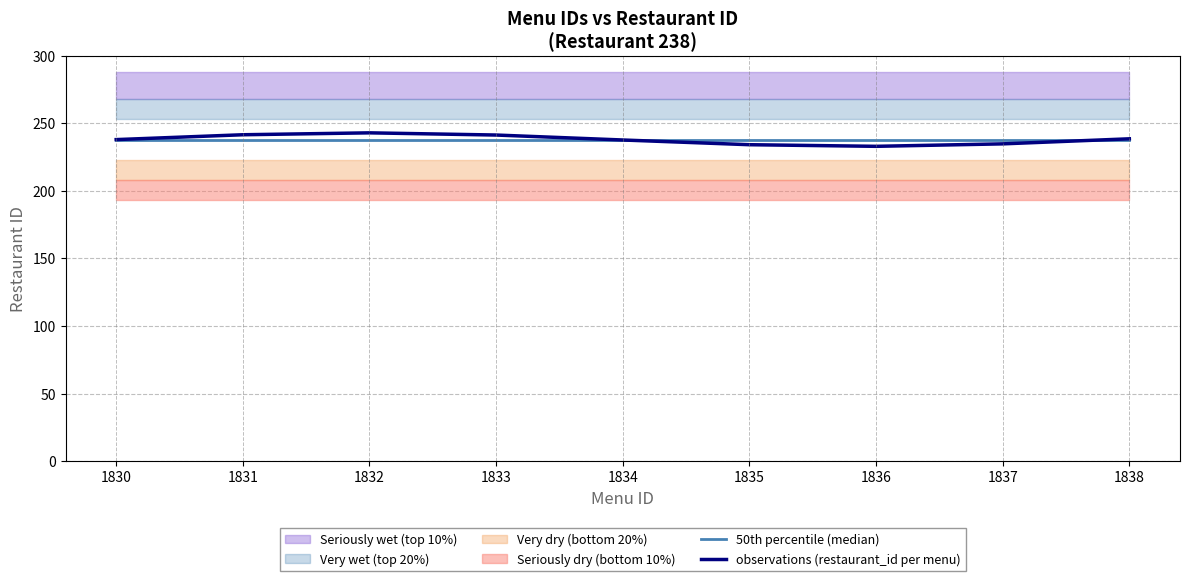

Between 1836 and 1834, which is larger?

1836